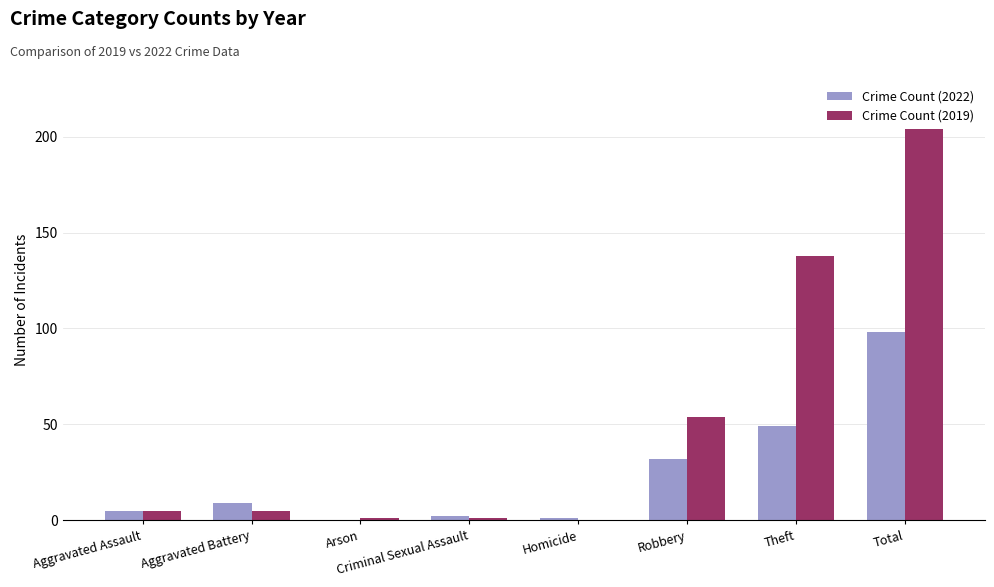

Are the bars horizontal?

No